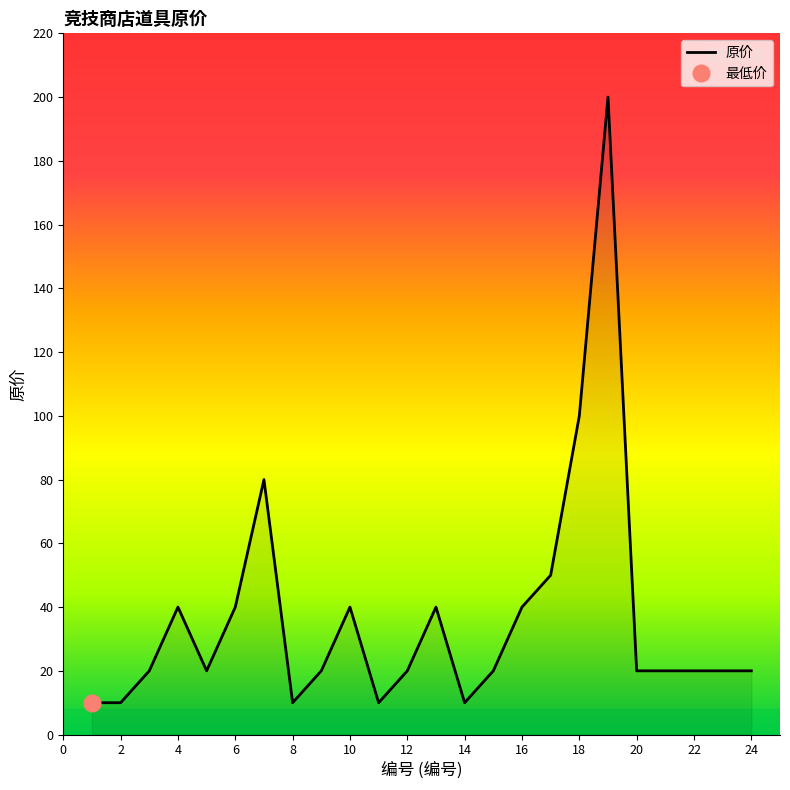

At which label is 原价 closest to 105?

18